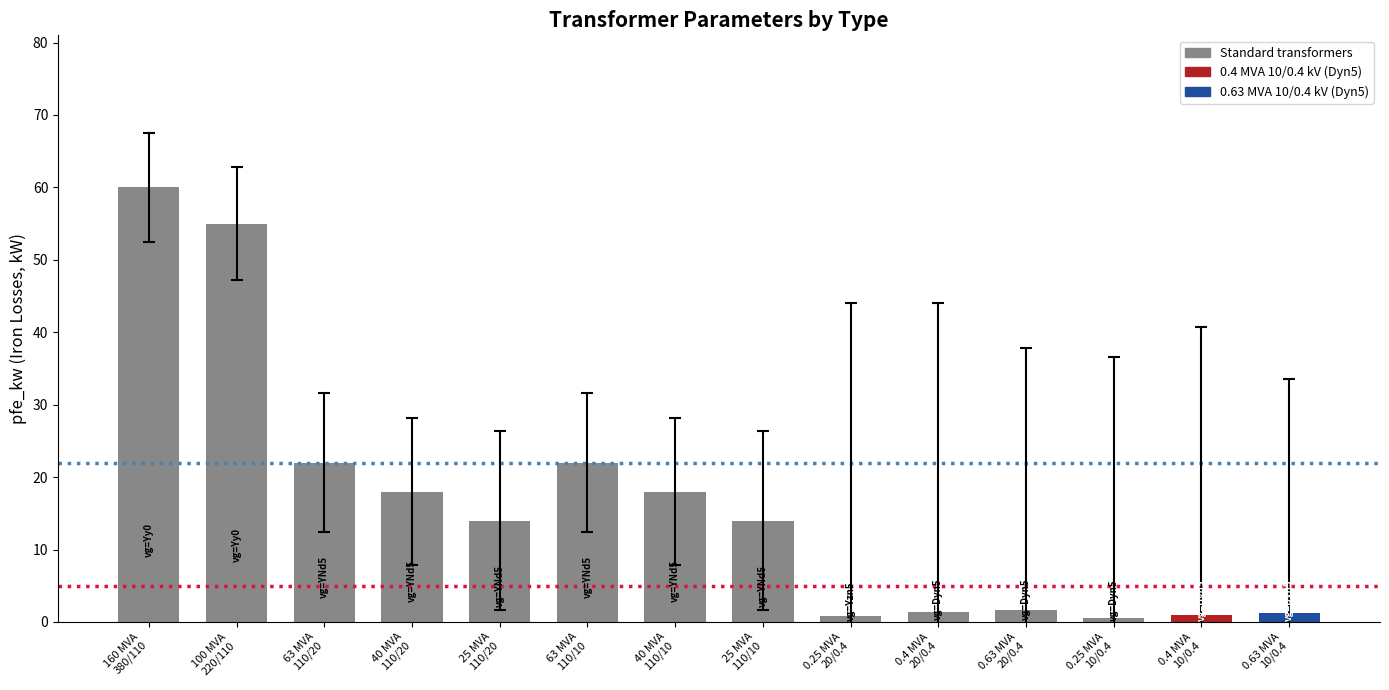

What is the average value?

16.4